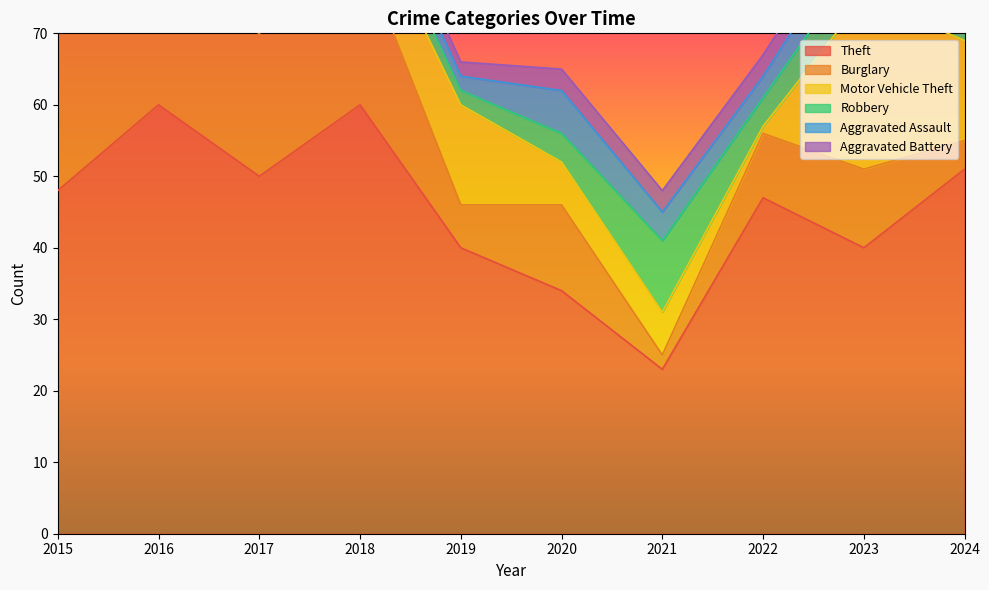

Rank the series at 2017 from highest to lowest value.

Theft, Burglary, Robbery, Motor Vehicle Theft, Aggravated Battery, Aggravated Assault